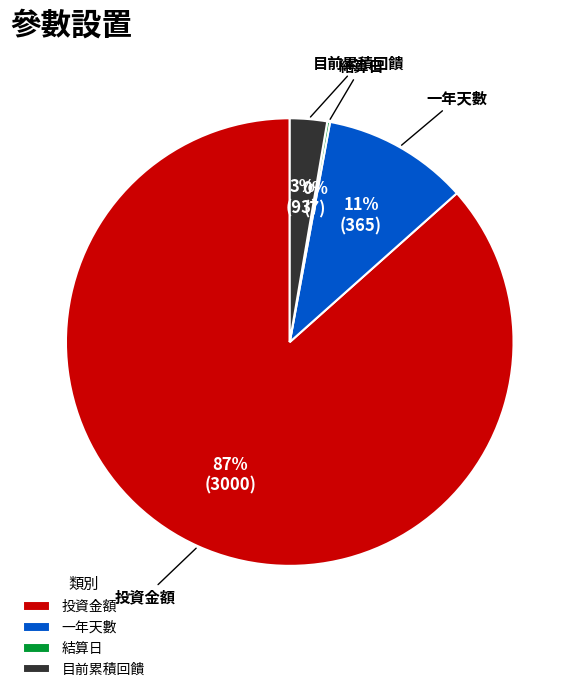

Combined, do 投資金額 and 一年天數 account for over 50%?

Yes